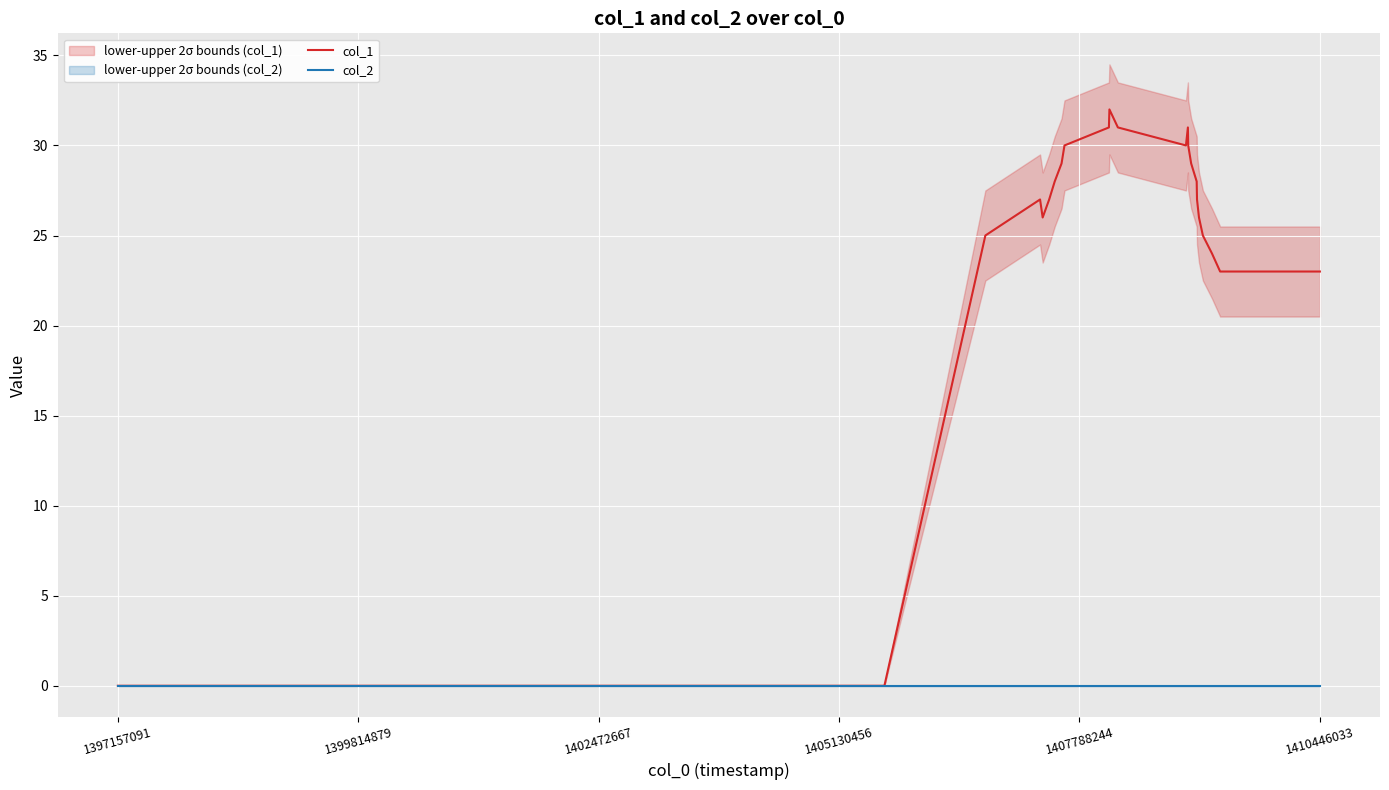

What is the highest value of the col_1 series?

32